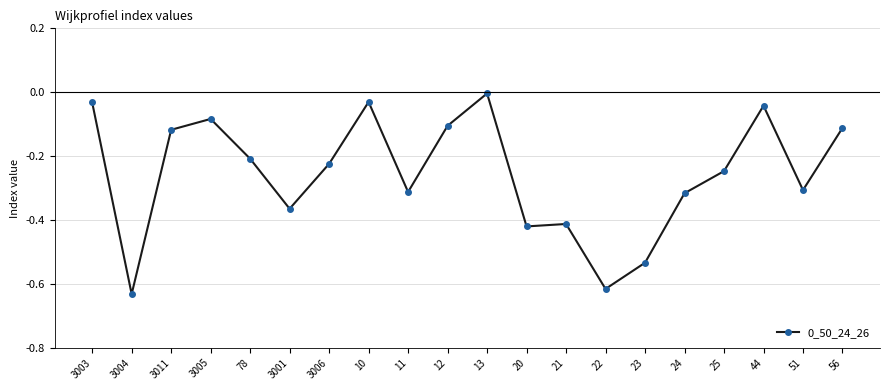

Which category has the highest value across all series?

13